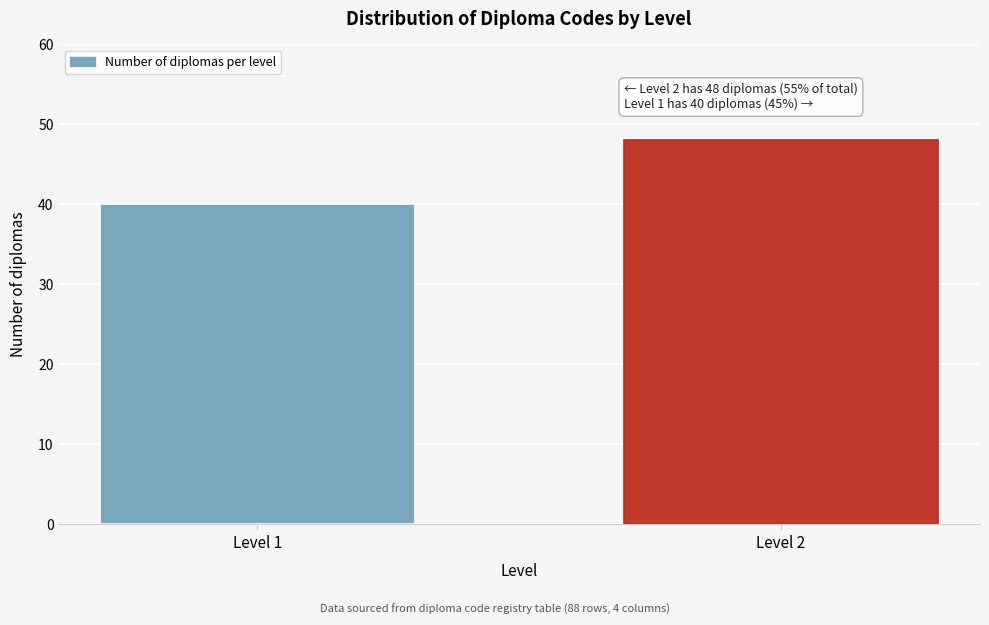

Reading left to right, extract all data points from this chart.

40	48